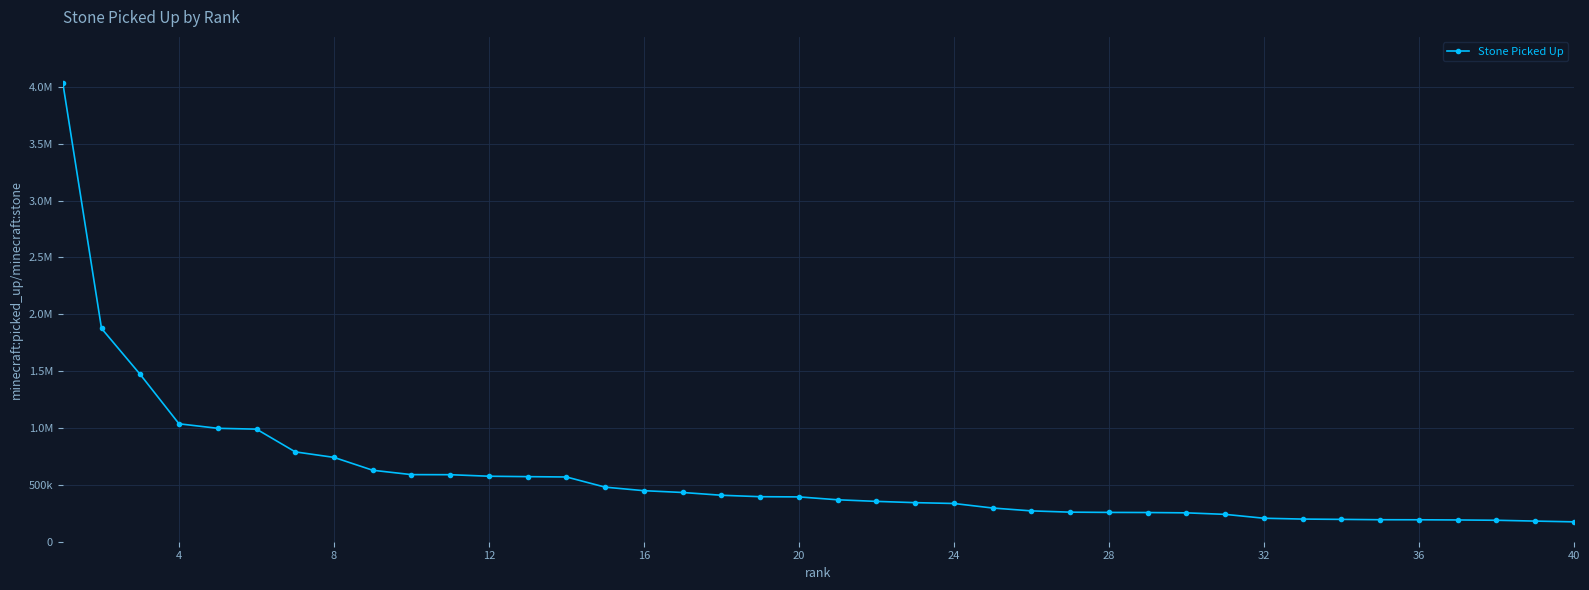

Does the chart have visible grid lines?

Yes